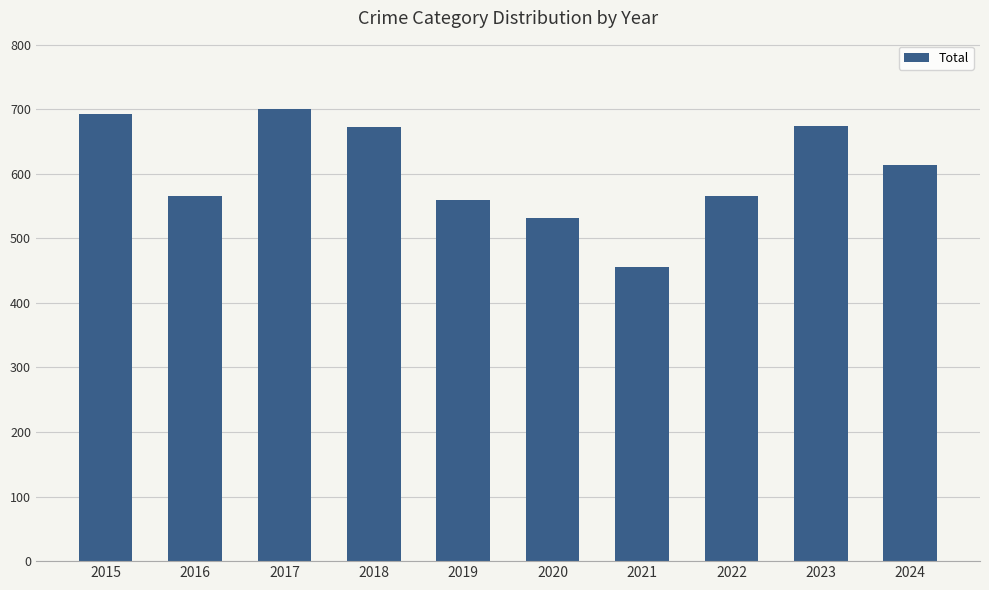

Read the value at 2015, to the nearest 50.

700